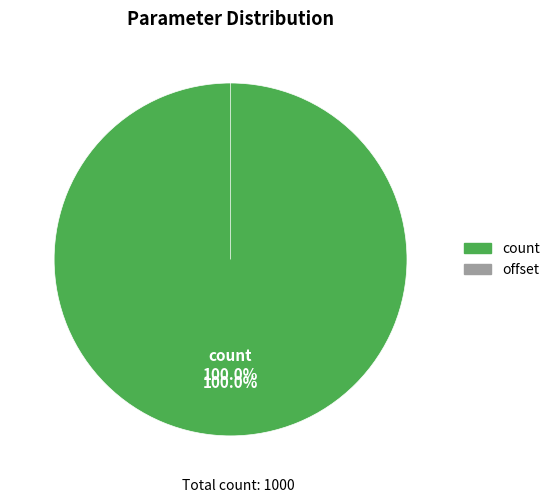

The offset slice represents 0% of the pie. True or false?

True